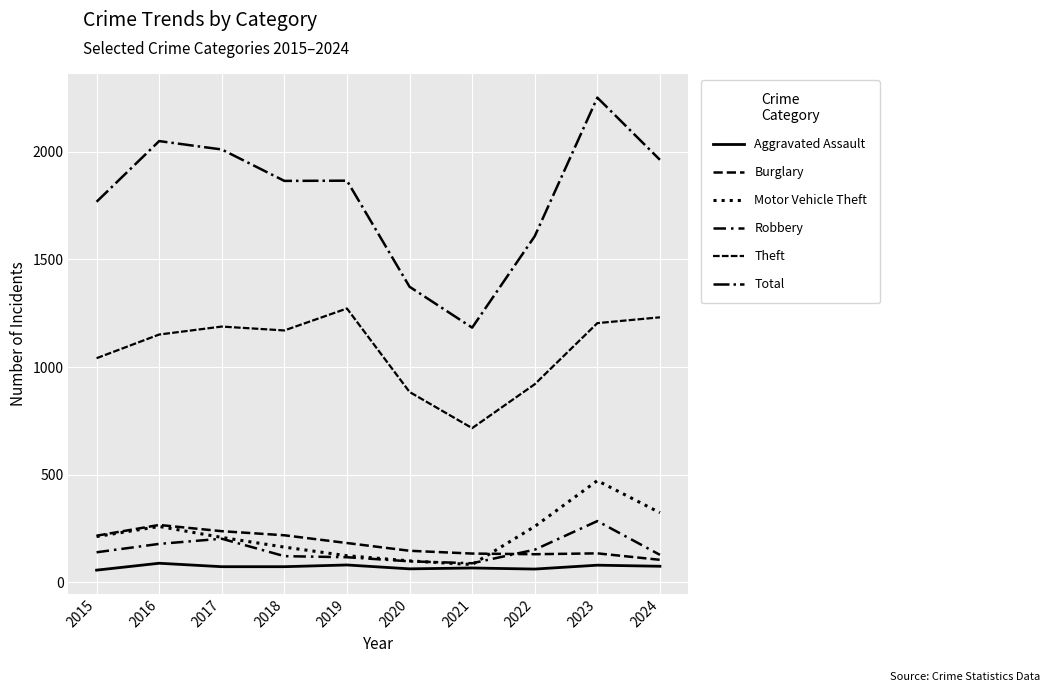

How many lines are shown in the chart?

6